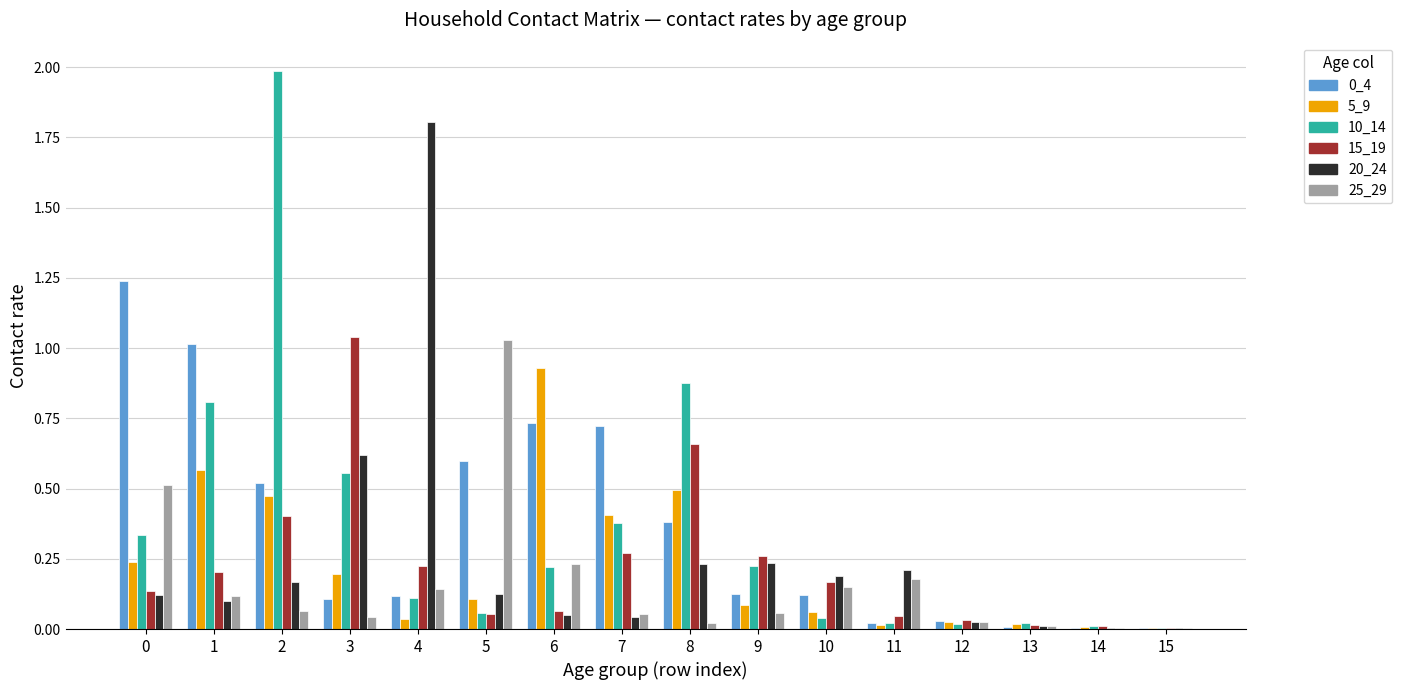

What is the maximum value shown in the chart?

2.0